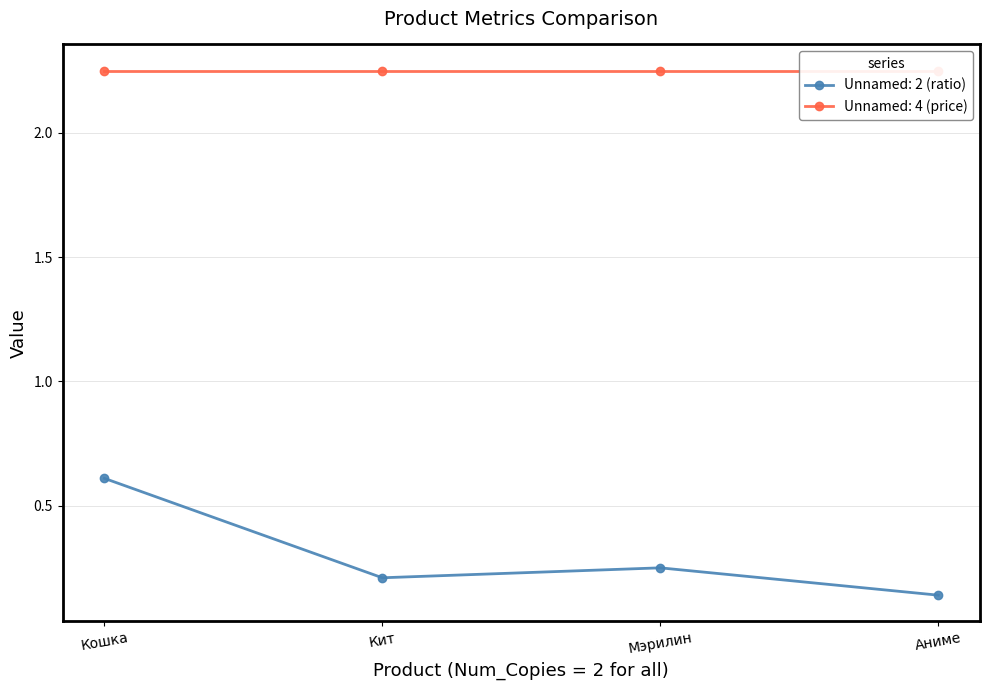

The Unnamed: 2 (ratio) series shows 0.0 at Аниме. True or false?

False